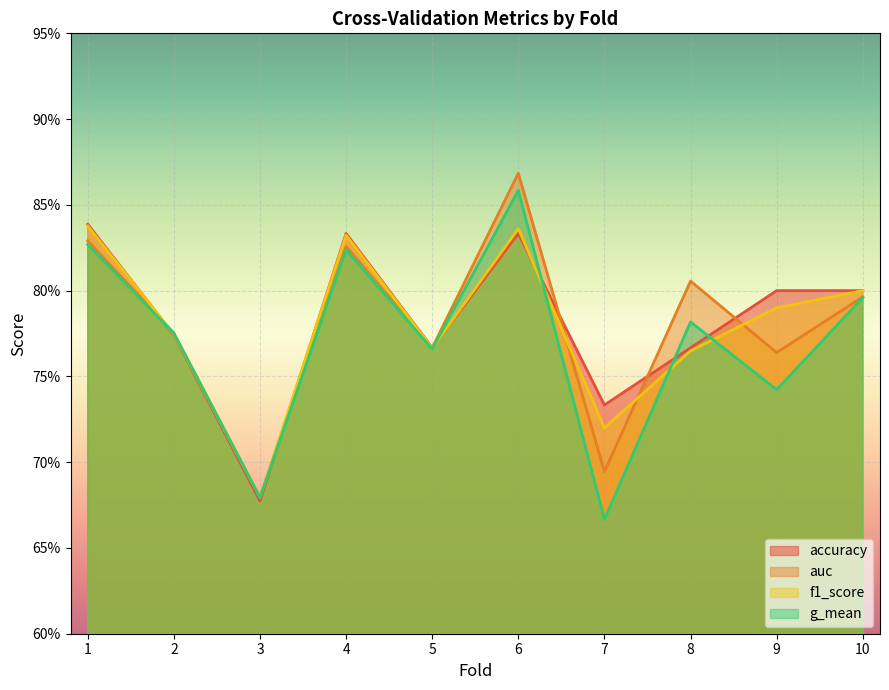

Where is auc nearest to the value 0?

3